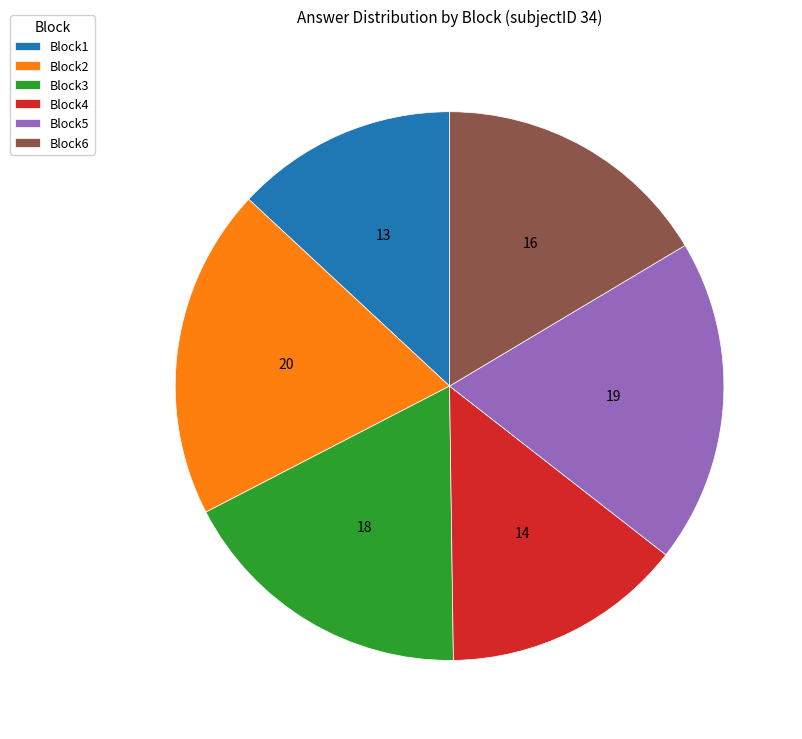

How many slices are in this pie chart?

6